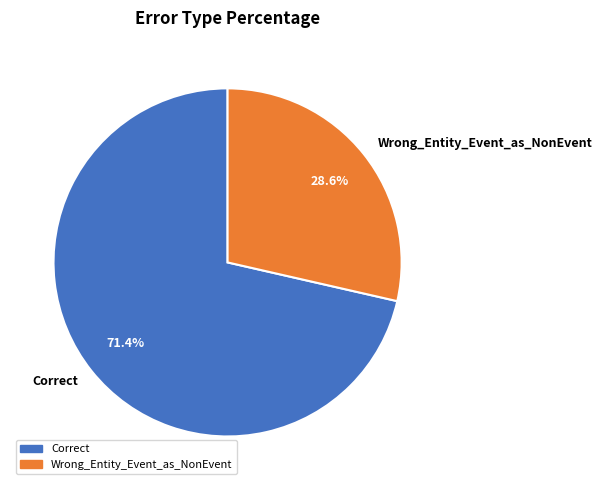

Is it true that Wrong_Entity_Event_as_NonEvent is 42% of the pie?

False